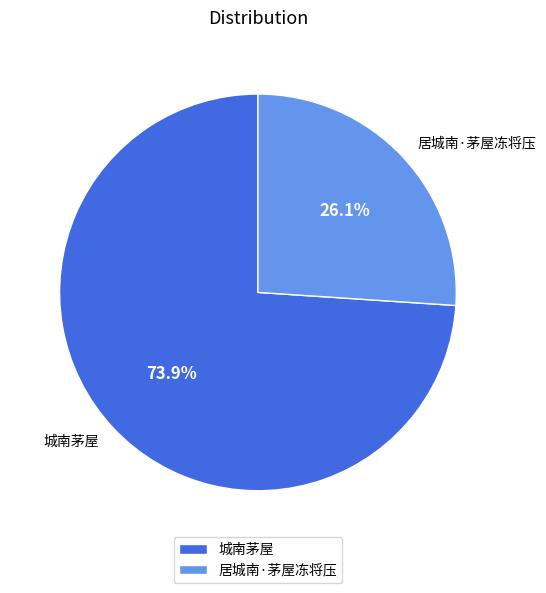

Approximately how many times larger is the value at 居城南·茅屋冻将压 compared to 城南茅屋?

0.4